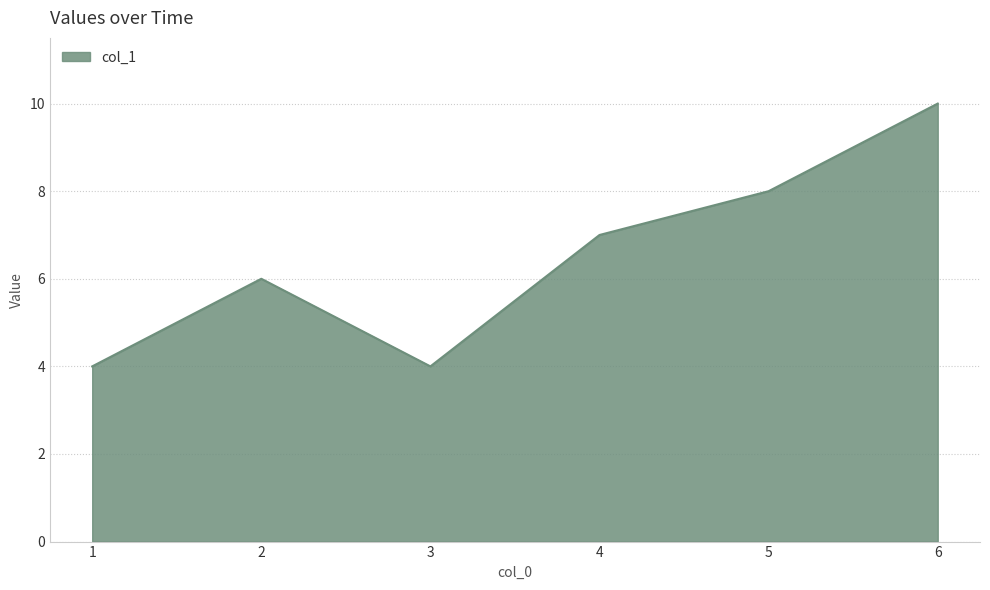

Reading left to right, list all the values displayed in this chart.

1=4	2=6	3=4	4=7	5=8	6=10